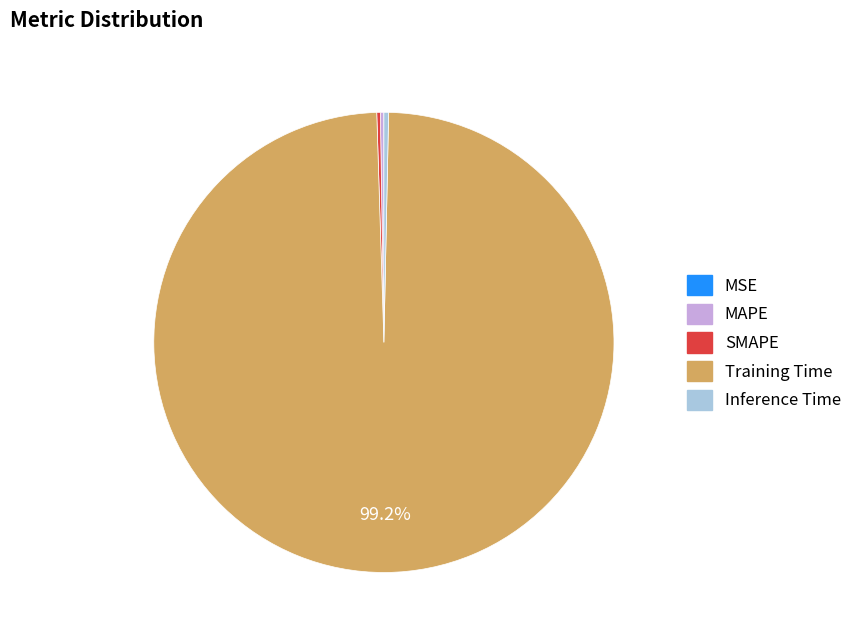

What is the largest slice in the pie chart?

Training Time